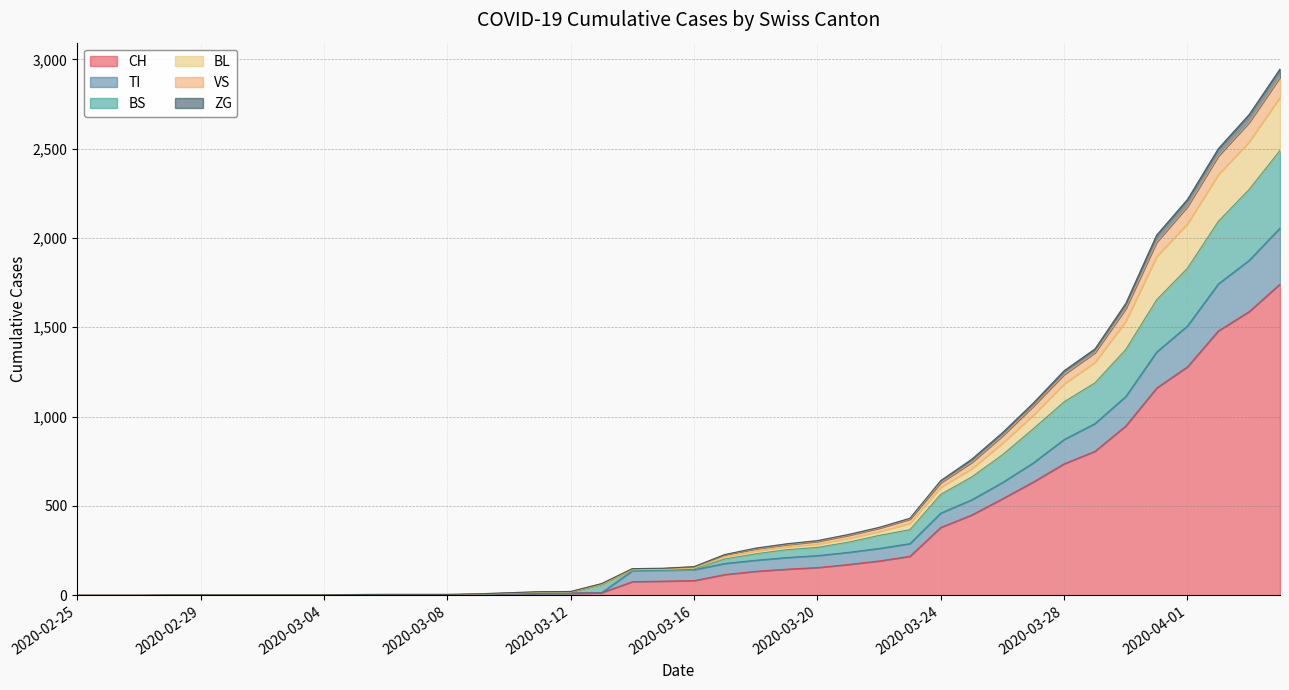

List the labels in order of ZG value, largest first.

2020-04-04, 2020-04-03, 2020-04-02, 2020-04-01, 2020-03-31, 2020-03-30, 2020-03-29, 2020-03-28, 2020-03-27, 2020-03-26, 2020-03-25, 2020-03-24, 2020-03-23, 2020-03-22, 2020-03-21, 2020-03-20, 2020-03-19, 2020-03-18, 2020-03-17, 2020-03-16, 2020-03-15, 2020-03-14, 2020-03-13, 2020-03-12, 2020-03-11, 2020-03-10, 2020-03-09, 2020-03-06, 2020-03-07, 2020-03-08, 2020-03-05, 2020-02-25, 2020-02-26, 2020-02-27, 2020-02-28, 2020-02-29, 2020-03-01, 2020-03-02, 2020-03-03, 2020-03-04